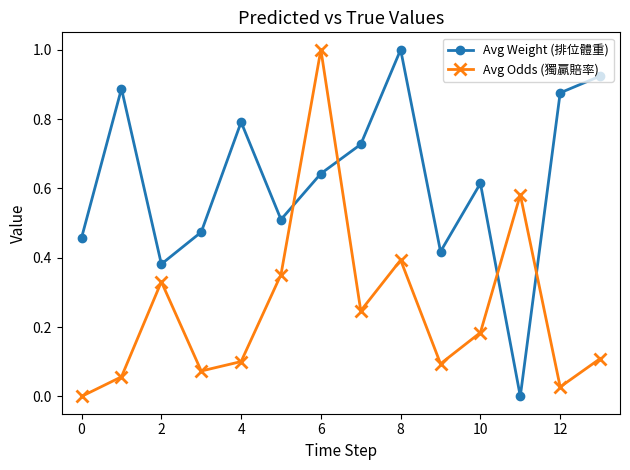

In Avg Weight (排位體重), how many points are lower than both neighbors (excluding endpoints)?

4